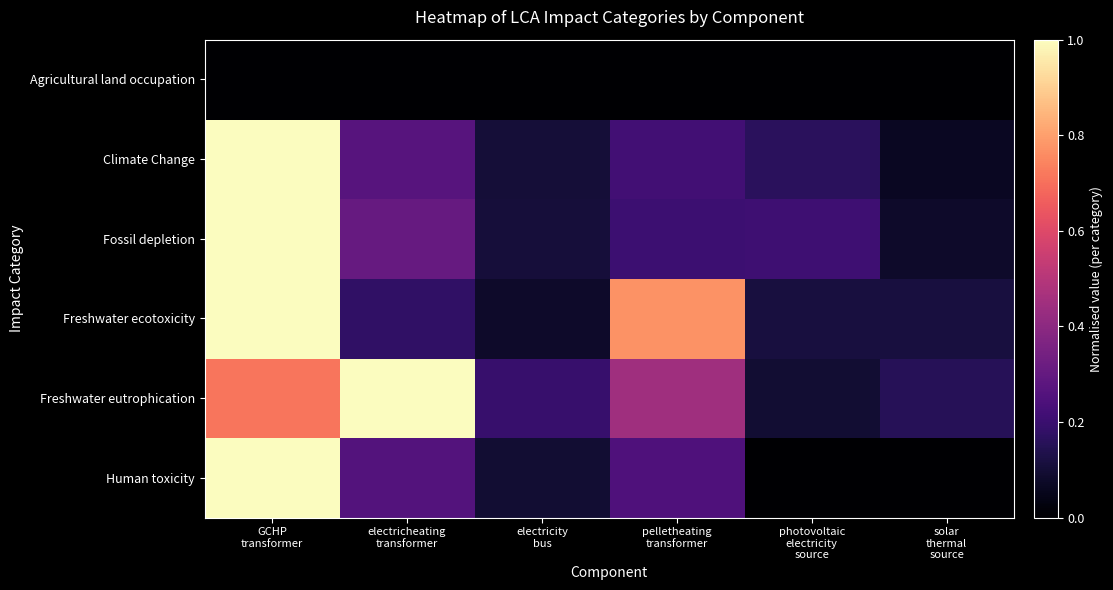

List the series in order of their peak value, lowest first.

Agricultural land occupation, Climate Change, Fossil depletion, Freshwater ecotoxicity, Freshwater eutrophication, Human toxicity